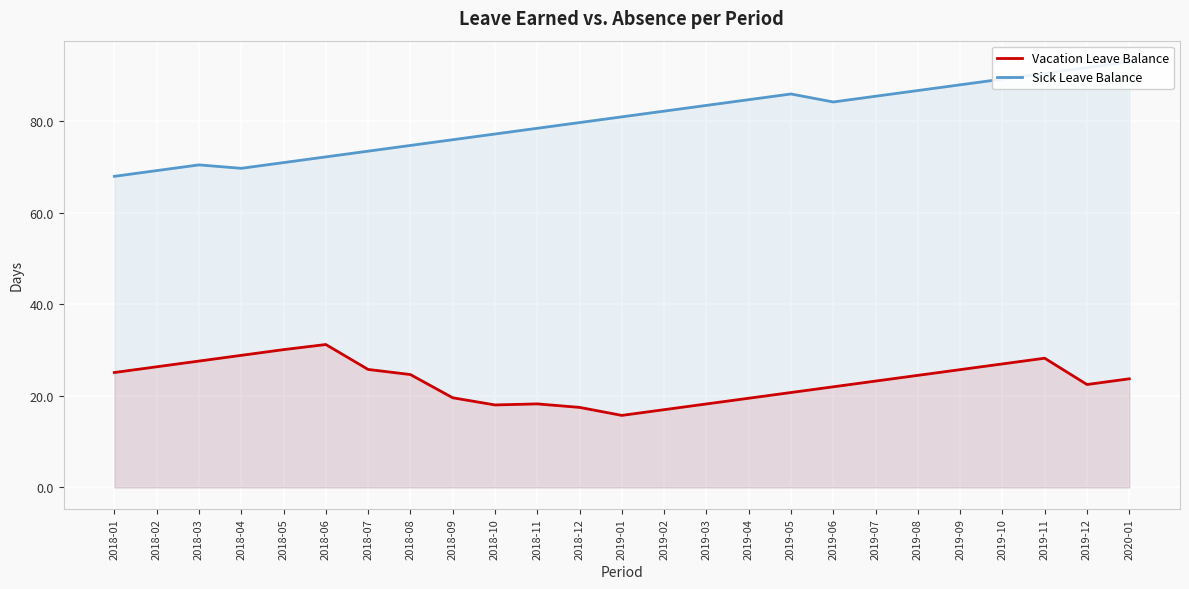

How many data points in Sick Leave Balance are above 81?

12